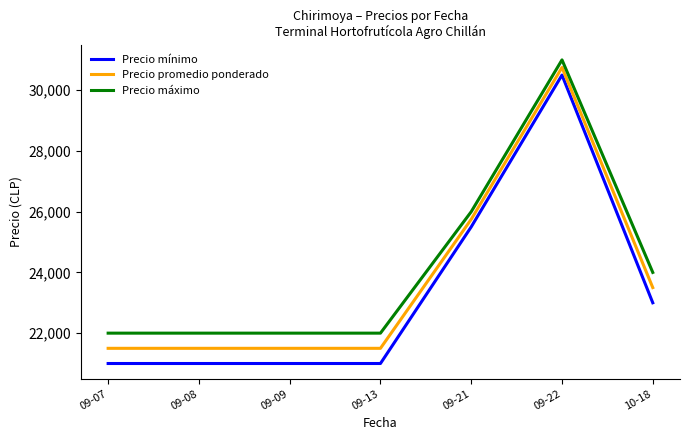

Reading right to left, what are all the values shown in this chart?

Precio mínimo: 10-18=23000	09-22=30500	09-21=25500	09-13=21000	09-09=21000	09-08=21000	09-07=21000
Precio promedio ponderado: 10-18=23500	09-22=30750	09-21=25750	09-13=21500	09-09=21500	09-08=21500	09-07=21500
Precio máximo: 10-18=24000	09-22=31000	09-21=26000	09-13=22000	09-09=22000	09-08=22000	09-07=22000